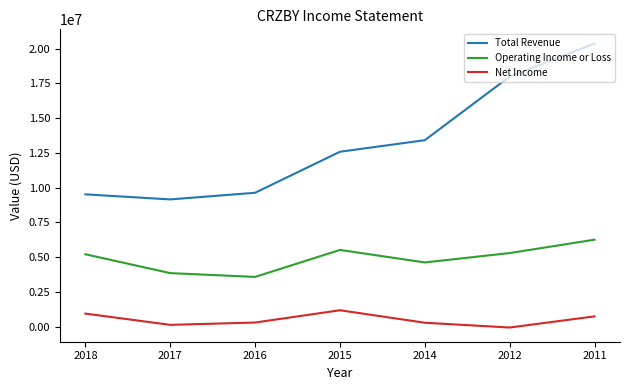

How many interior local valleys does the Net Income series have?

2